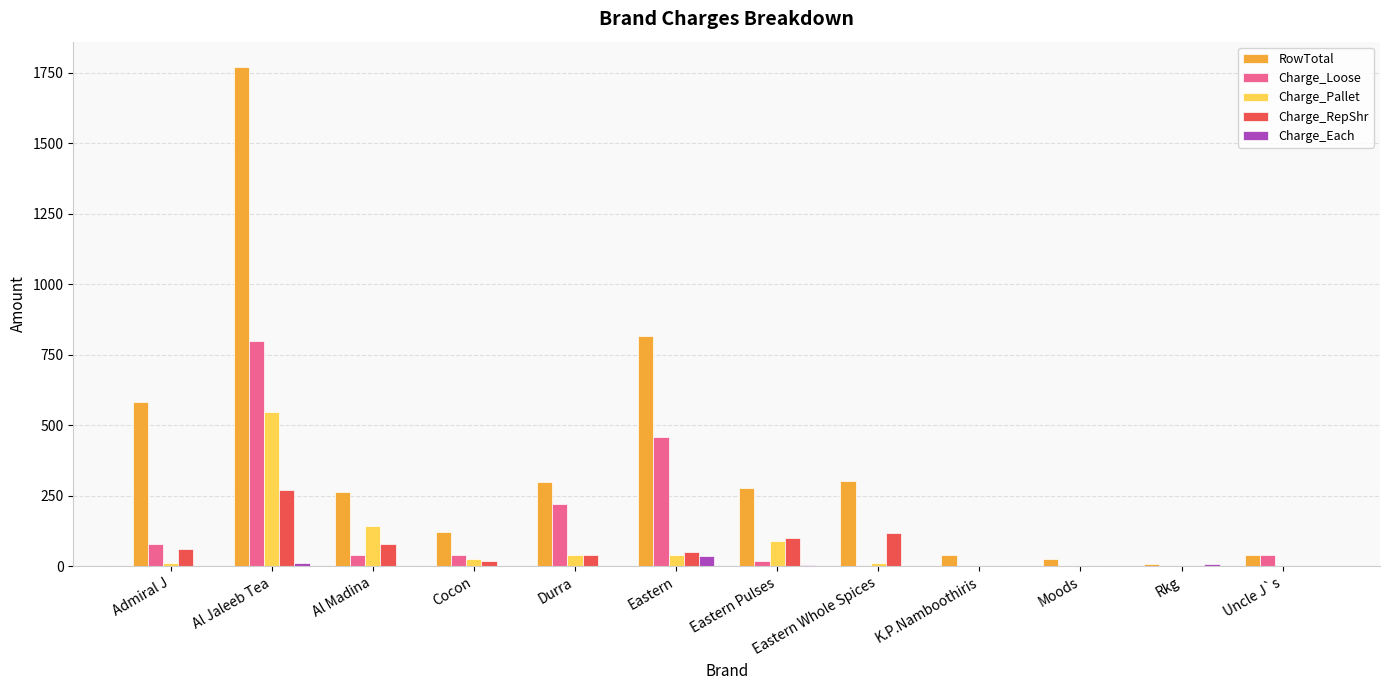

Where does the Charge_RepShr series first go above 50?

Admiral J